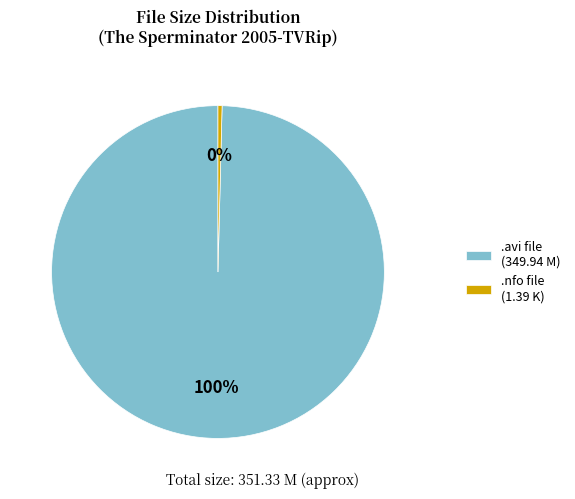

What is the largest slice in the pie chart?

.avi file (349.94 M)